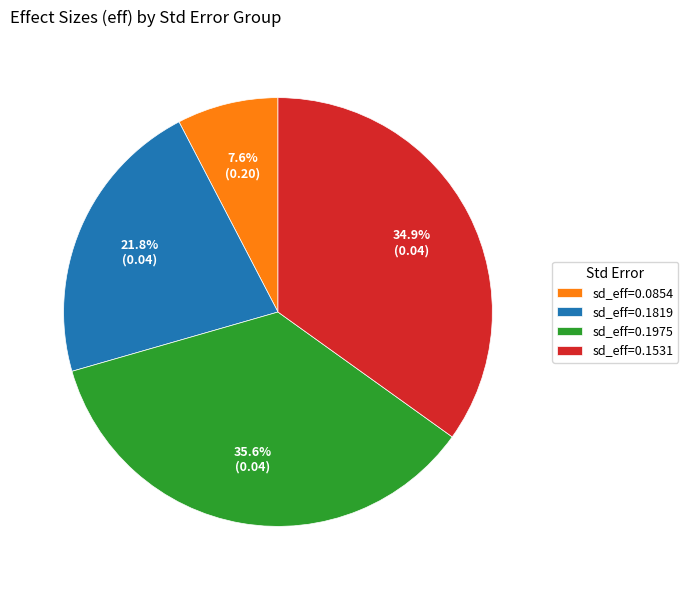

How much of the chart is everything except sd_eff=0.0854?

92.4%